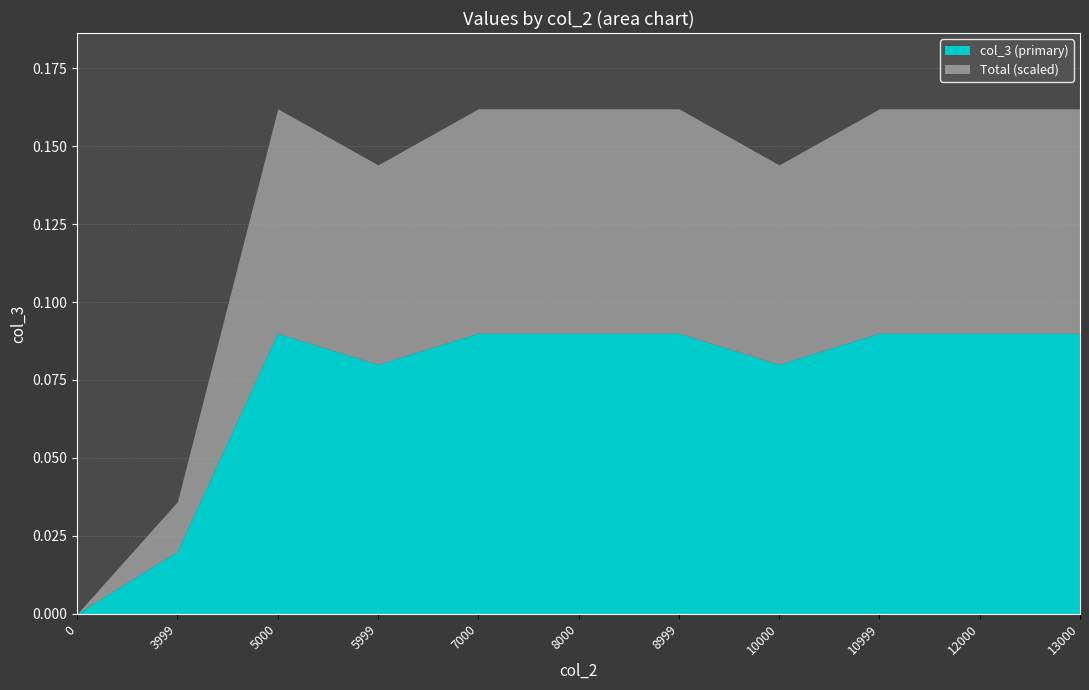

The value at 7000 is 0.1. True or false?

True